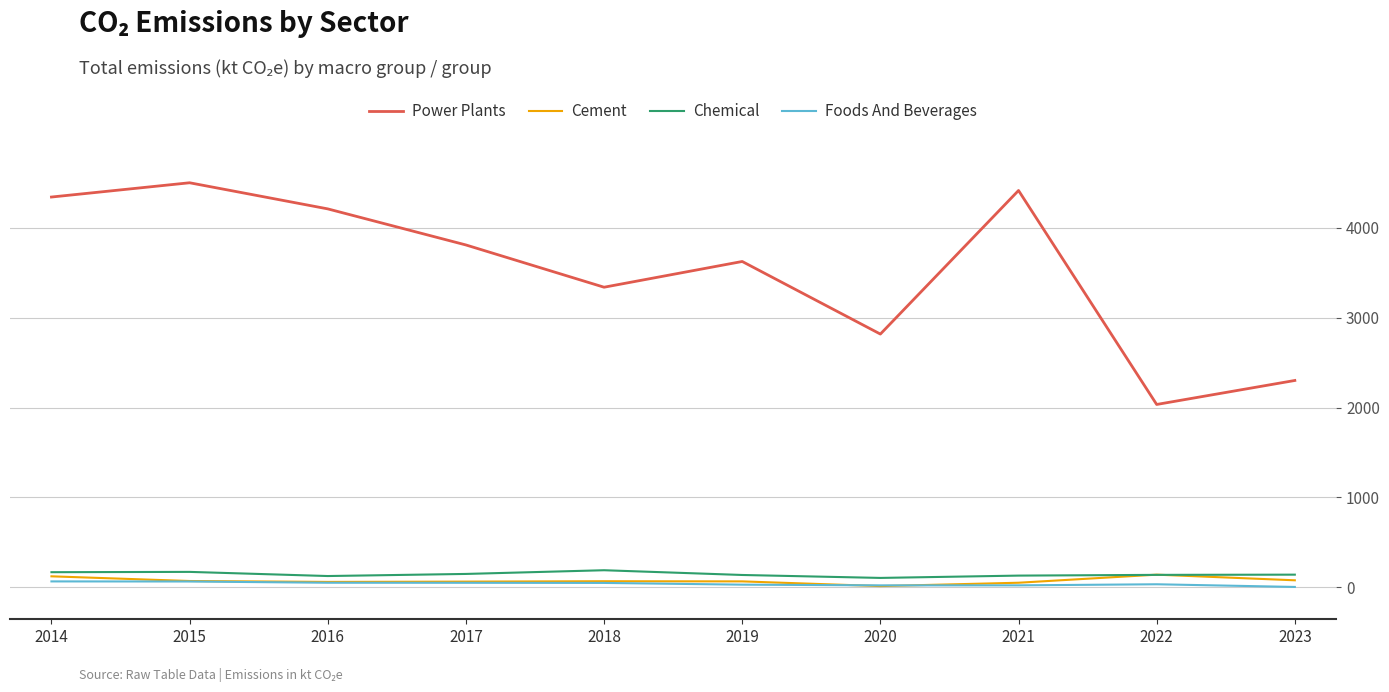

Is it true that Chemical equals 171.9 at 2015?

True